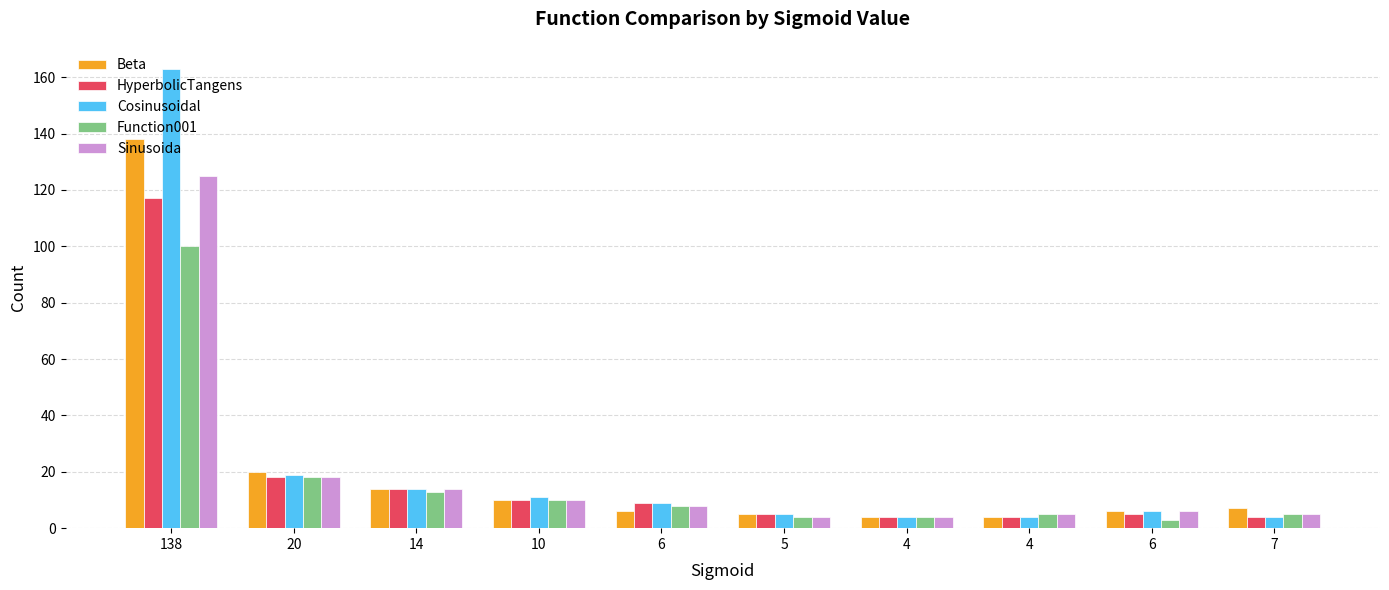

Count the number of categories in the chart.

10